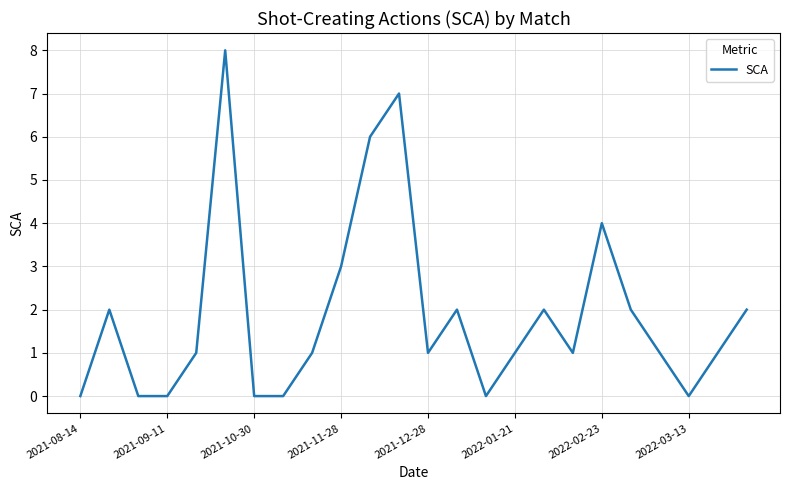

What is the difference between the maximum and minimum values?

8